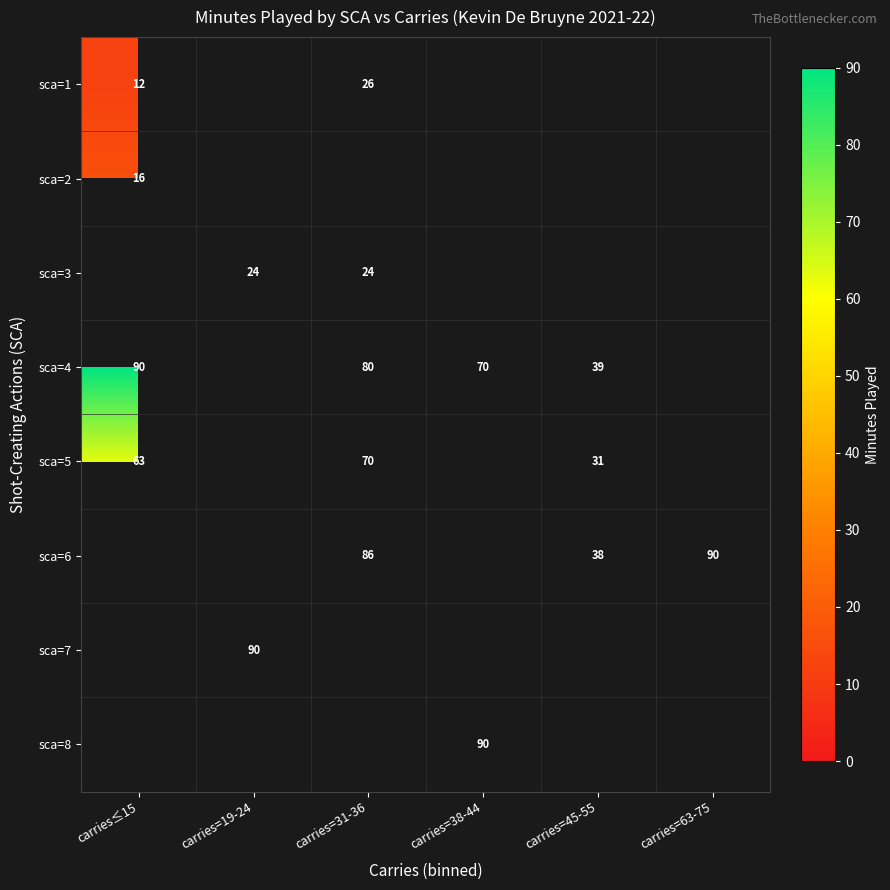

What is the minimum value shown in the chart?

12.0